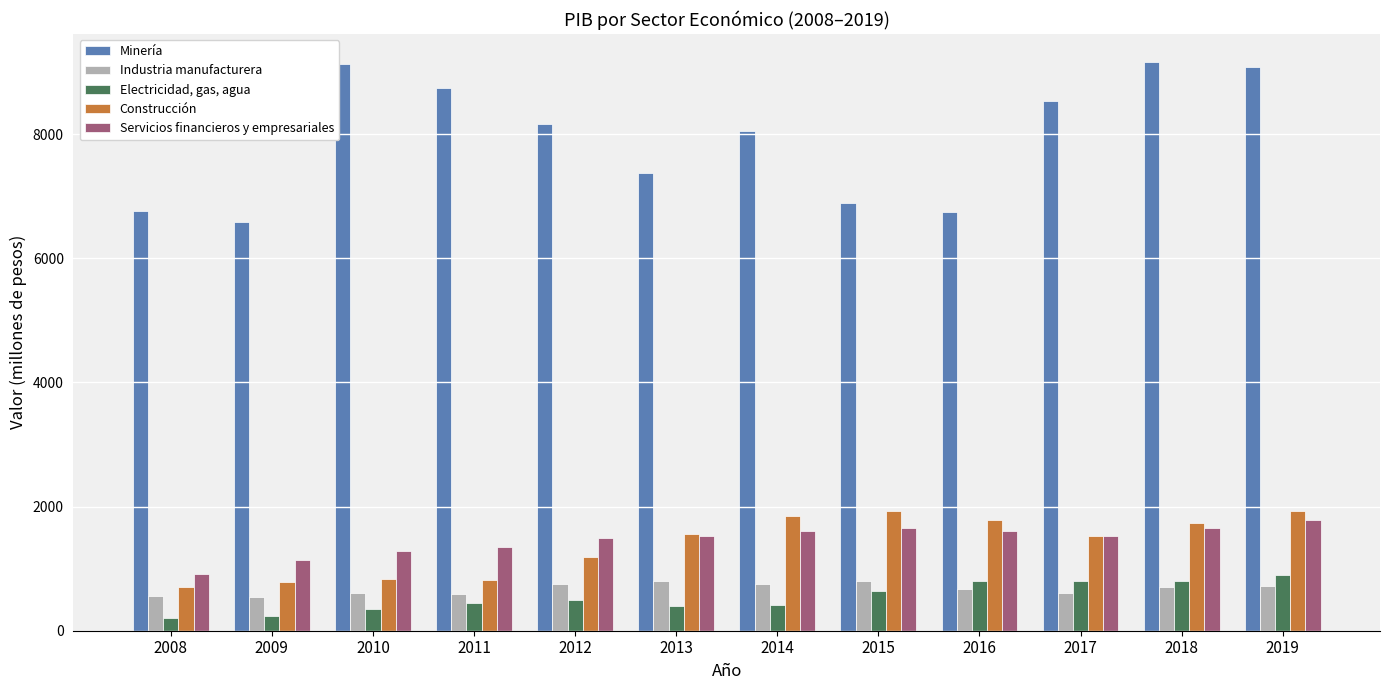

Is it true that Electricidad, gas, agua equals 354 at 2010?

True